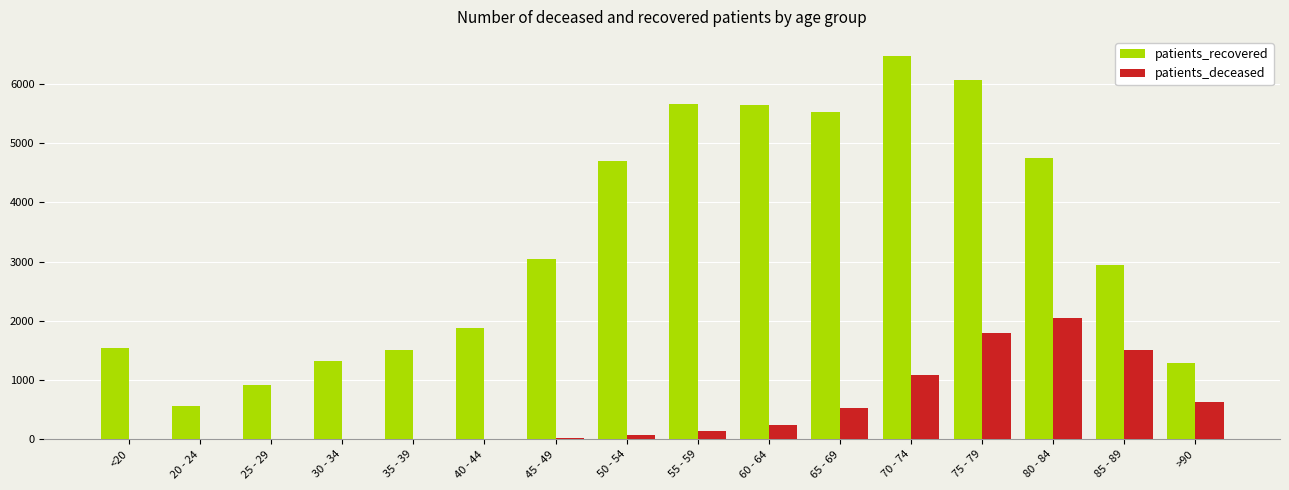

What is the sum of all patients_recovered values?

53759